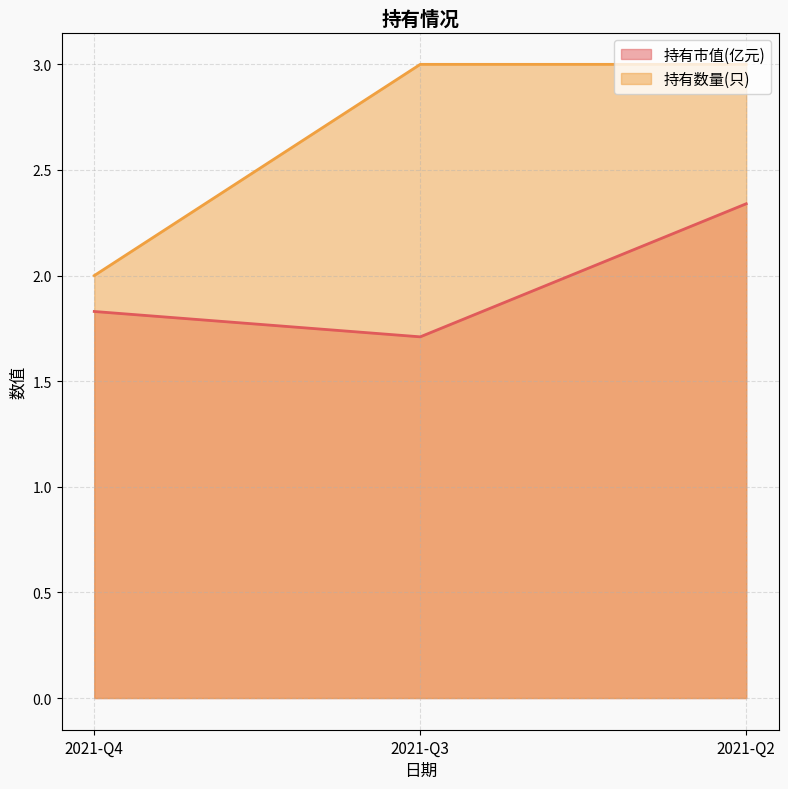

At how many categories does at least one series exceed 2?

2